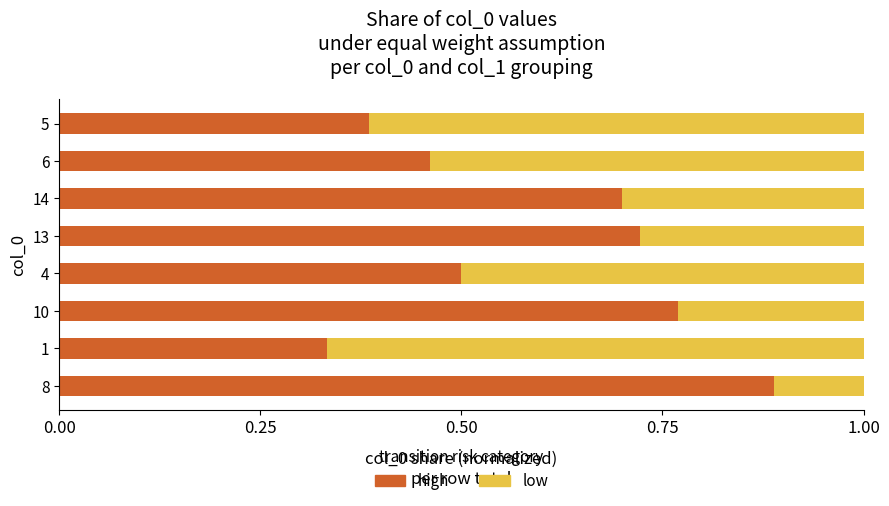

True or false: high has a value of 0.7 at 13.

True